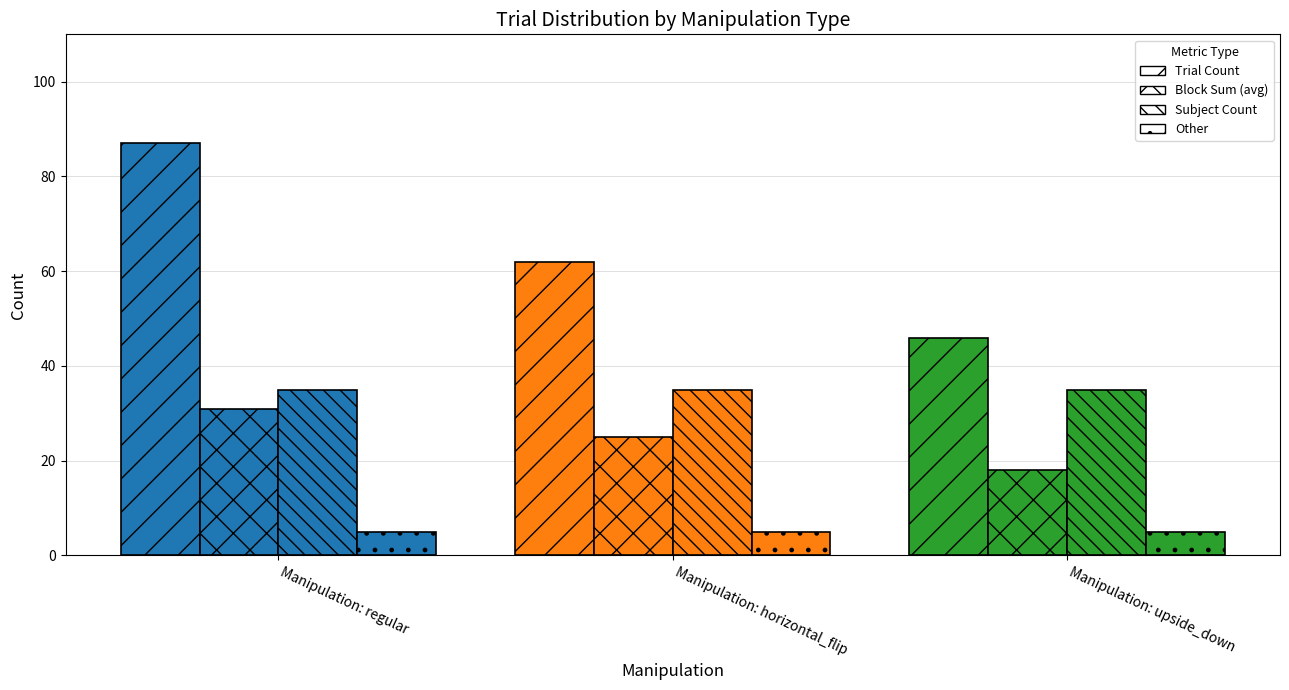

Between upside_down and regular, which is larger?

regular